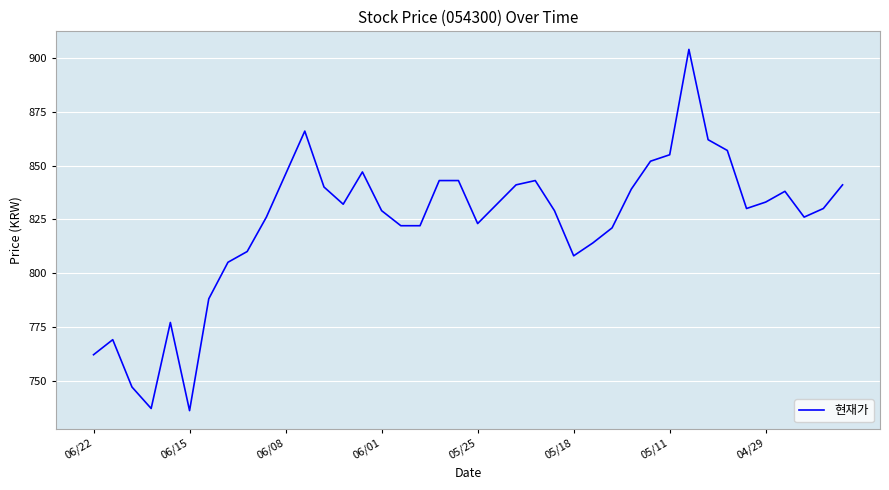

What is the greatest value displayed?

904